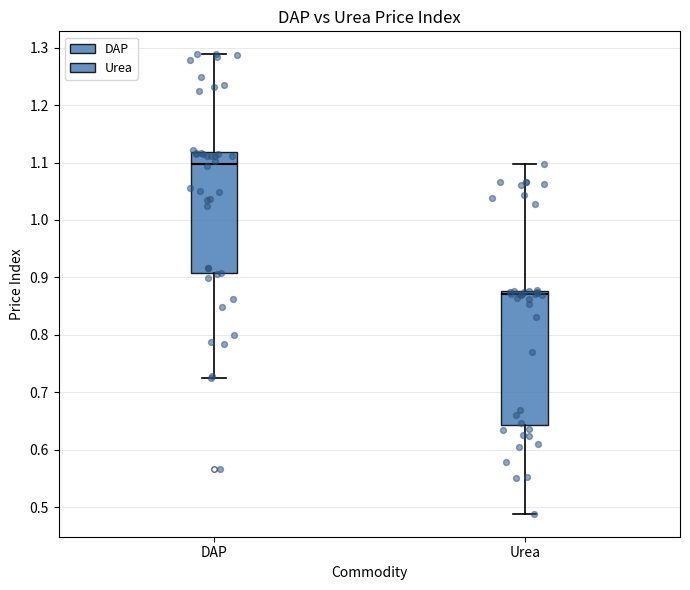

Reading left to right, transcribe this box plot: for each box, give where its median line is, the range the box spans, and where its two whiskers end, as read against the y-axis. The values are not printed on the chart, so give them approximately, as read against the axis.

DAP: median 1.10, box 0.91 to 1.12, whiskers 0.72 to 1.29
Urea: median 0.87, box 0.64 to 0.88, whiskers 0.49 to 1.10